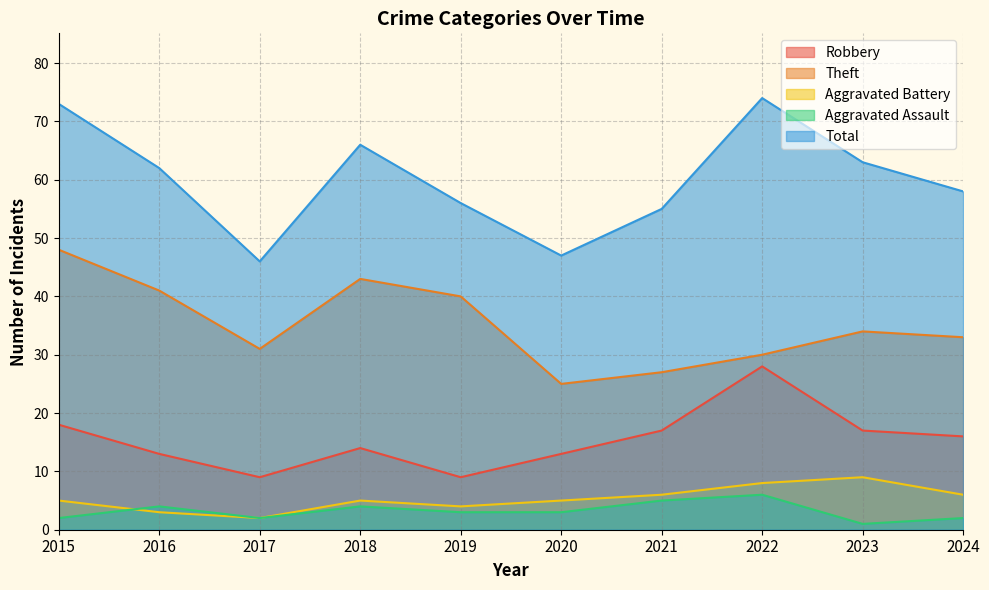

Reading left to right, what are all the values shown in this chart?

Robbery: 2015=18	2016=13	2017=9	2018=14	2019=9	2020=13	2021=17	2022=28	2023=17	2024=16
Theft: 2015=48	2016=41	2017=31	2018=43	2019=40	2020=25	2021=27	2022=30	2023=34	2024=33
Aggravated Battery: 2015=5	2016=3	2017=2	2018=5	2019=4	2020=5	2021=6	2022=8	2023=9	2024=6
Aggravated Assault: 2015=2	2016=4	2017=2	2018=4	2019=3	2020=3	2021=5	2022=6	2023=1	2024=2
Total: 2015=73	2016=62	2017=46	2018=66	2019=56	2020=47	2021=55	2022=74	2023=63	2024=58